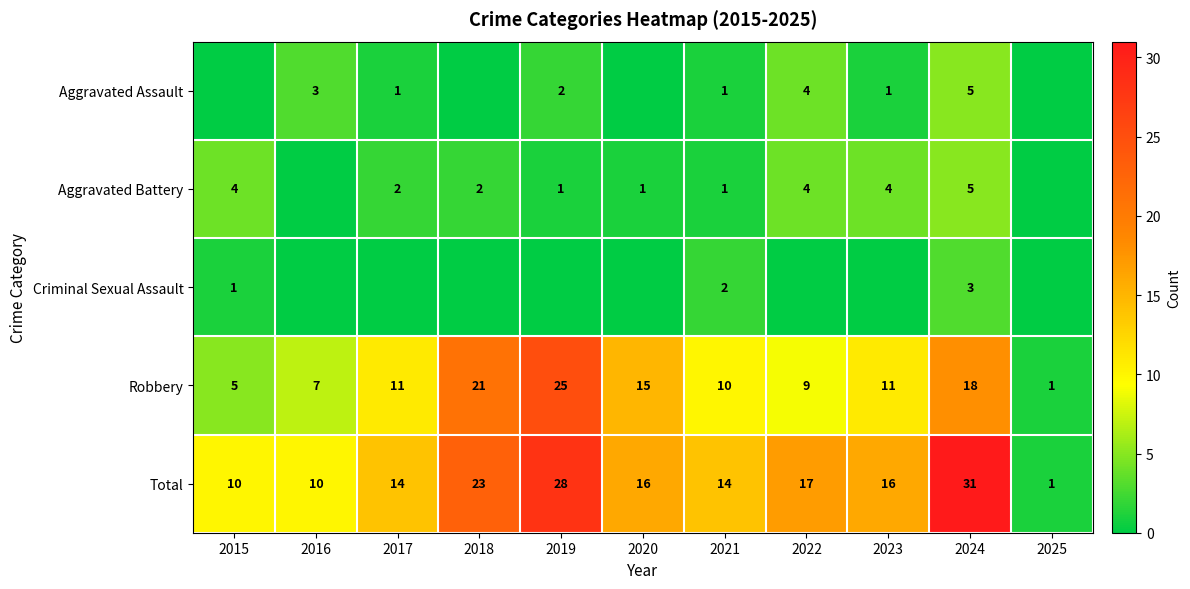

How many values in the Total series are below 16?

5